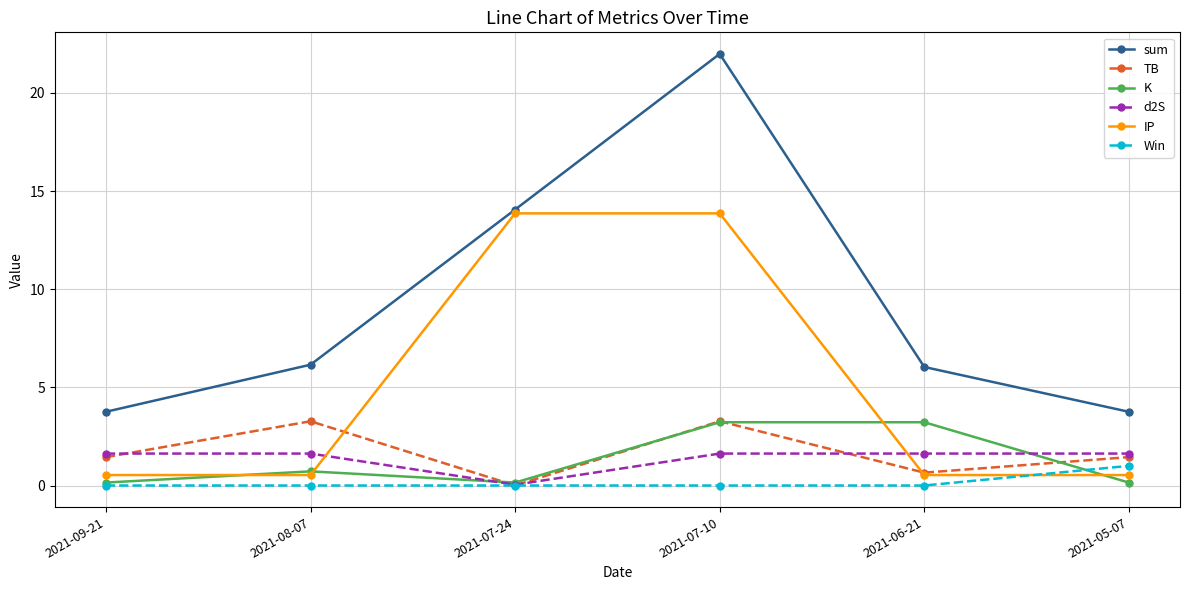

What is the spread (max minus min) of values at 2021-08-07?

6.2